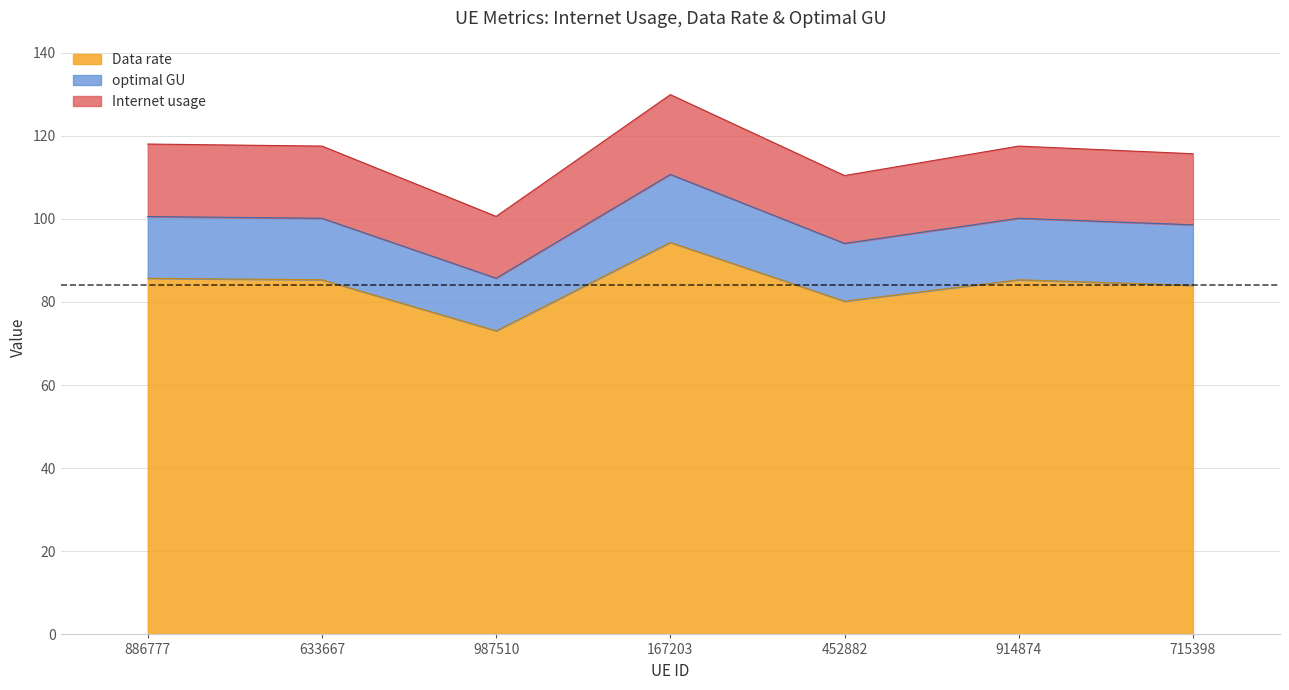

What is the total value across all series at 715398?

115.7